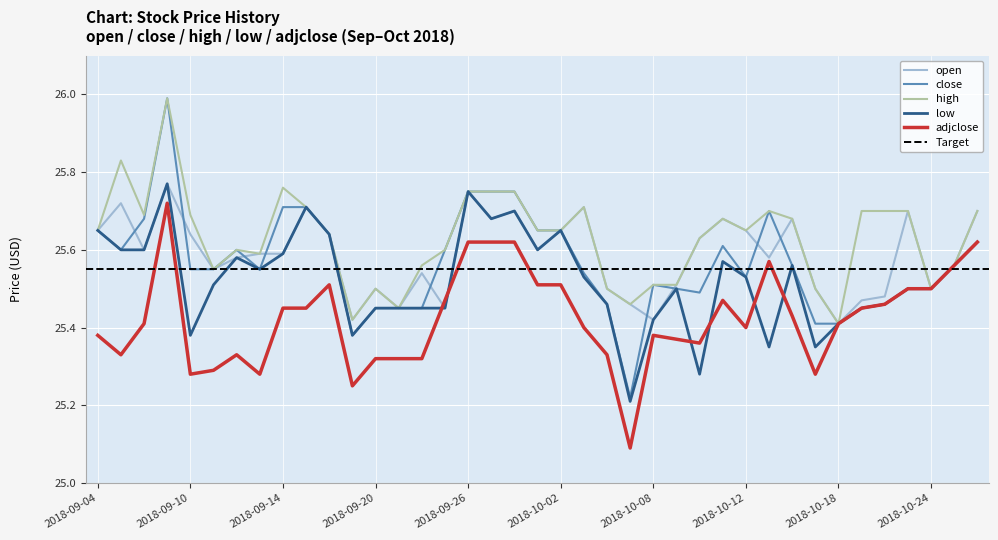

True or false: low has more than 0 interior local peaks.

True